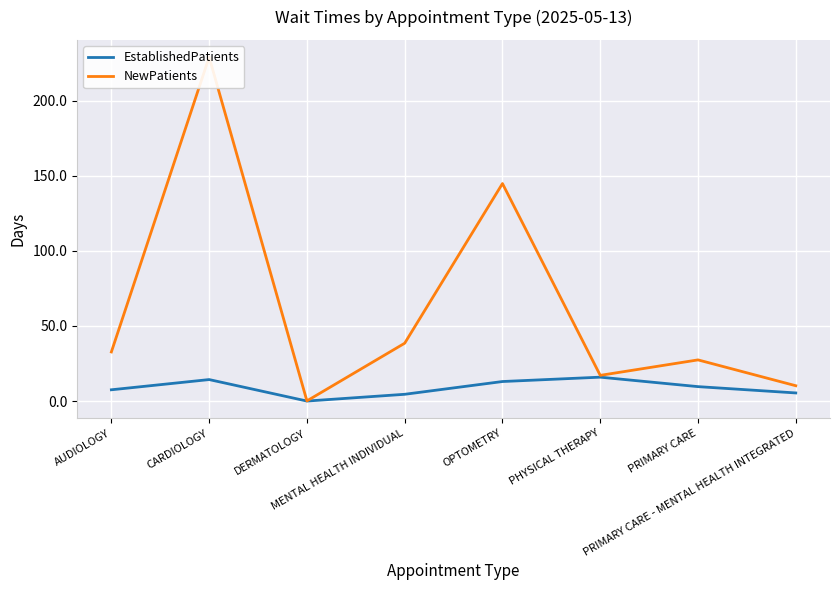

Which series has the largest total across all categories?

NewPatients